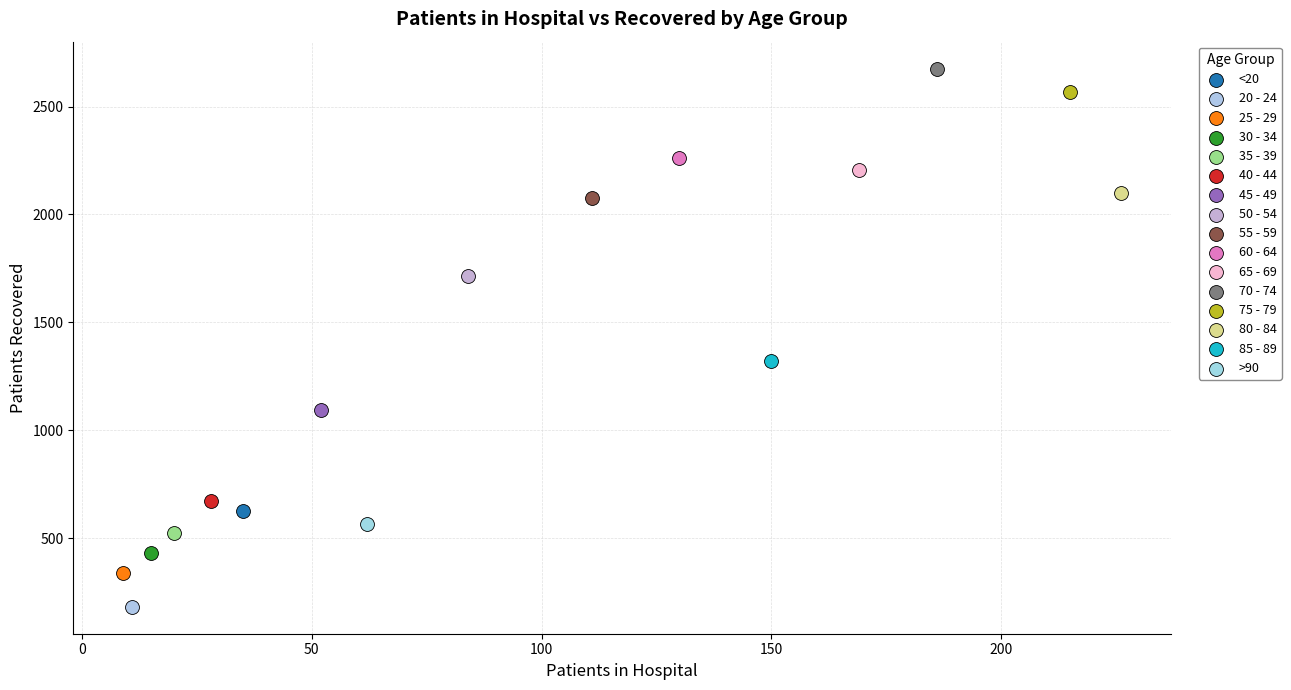

Which series contains the lowest Y value?

20 - 24